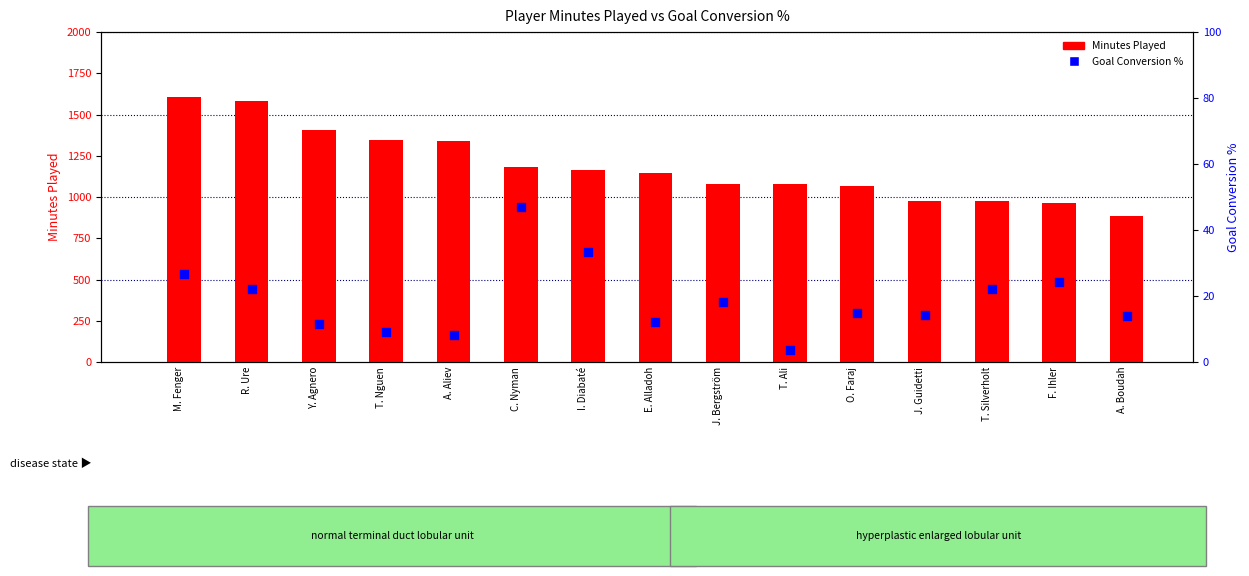

Which series has the largest total across all categories?

Minutes Played